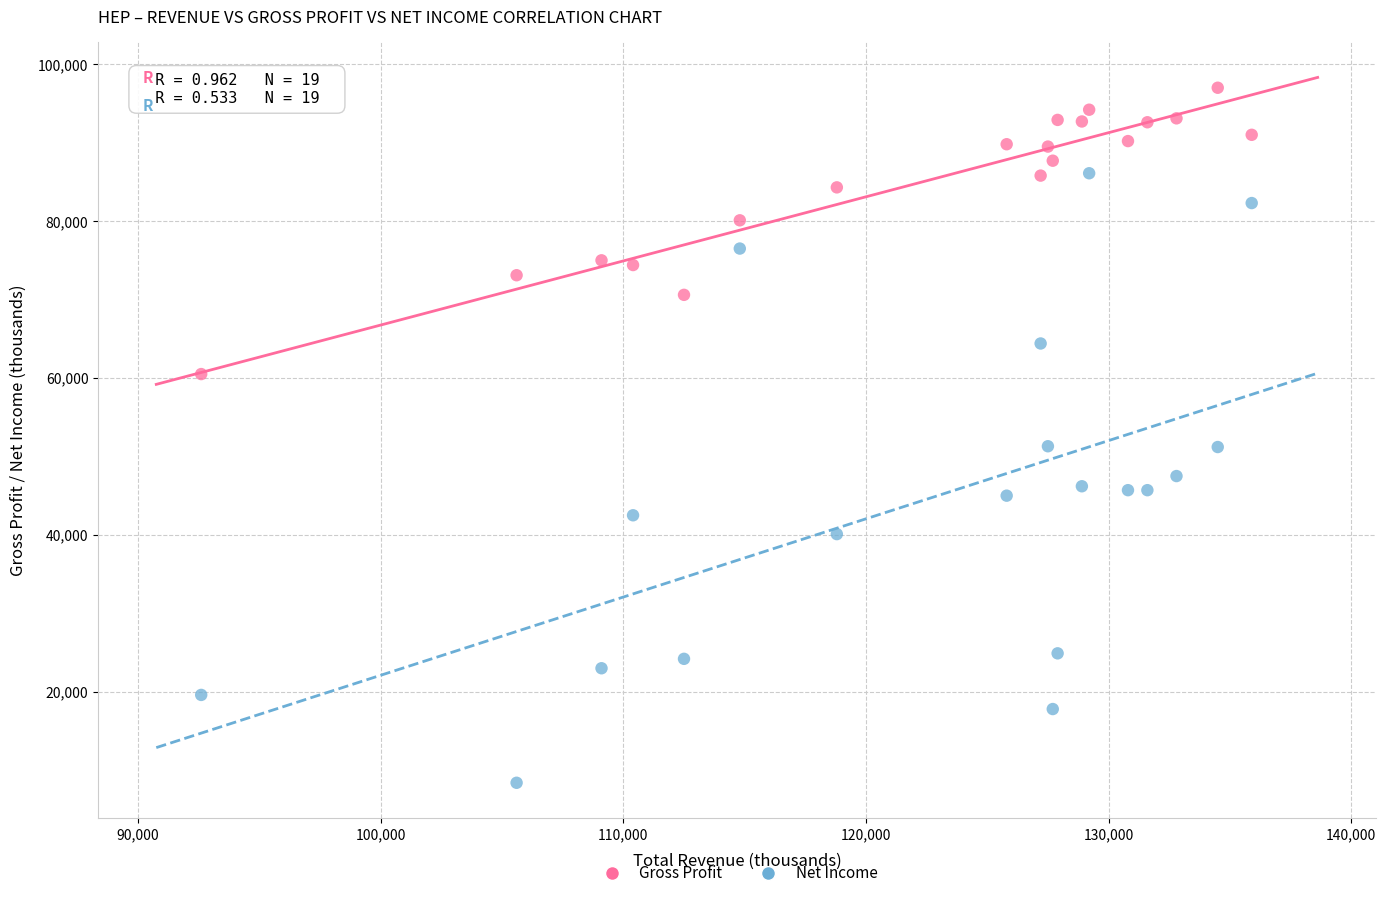

Across all data points, what is the range of Y values (max minus min)?

88600